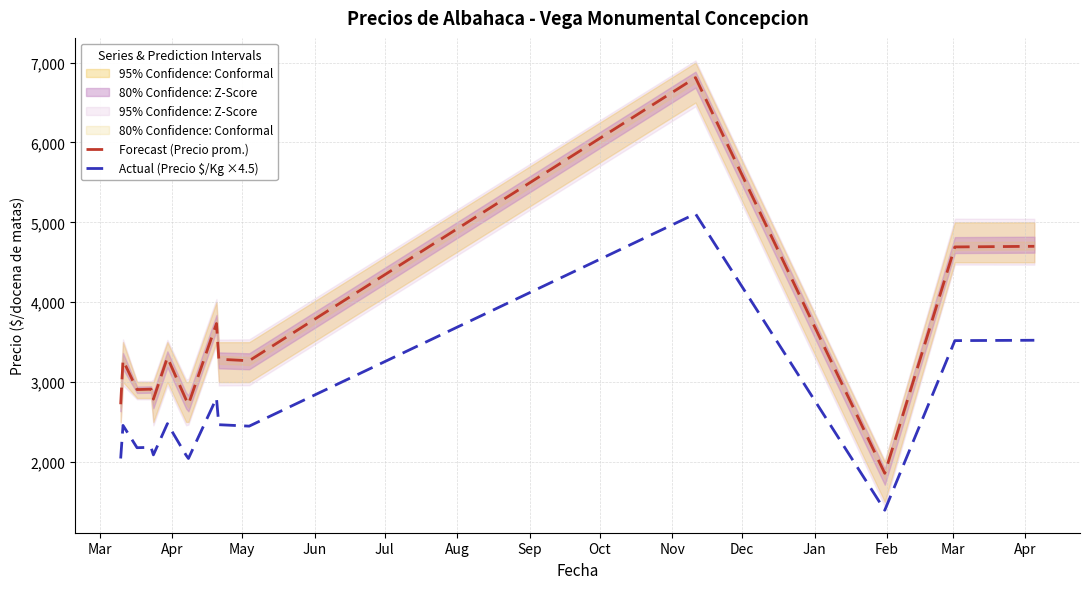

True or false: Forecast (Precio prom.) and Actual (Precio $/Kg ×4.5) intersect in this chart.

False